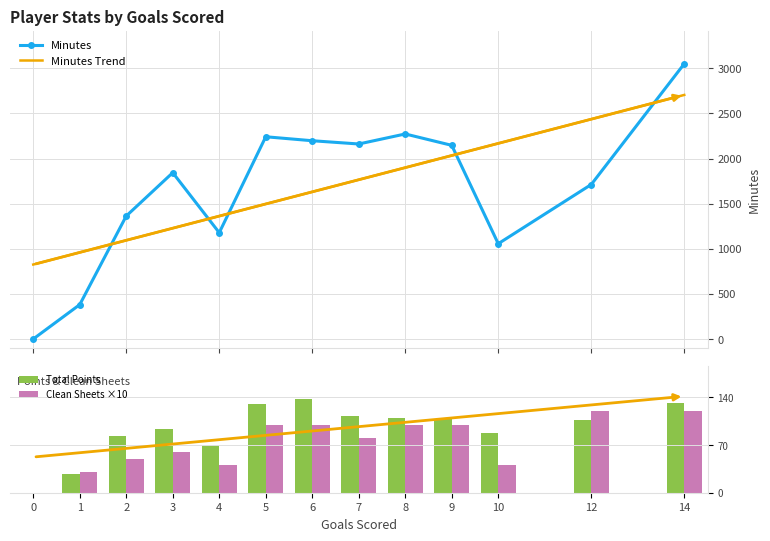

How many series are shown in this chart?

4